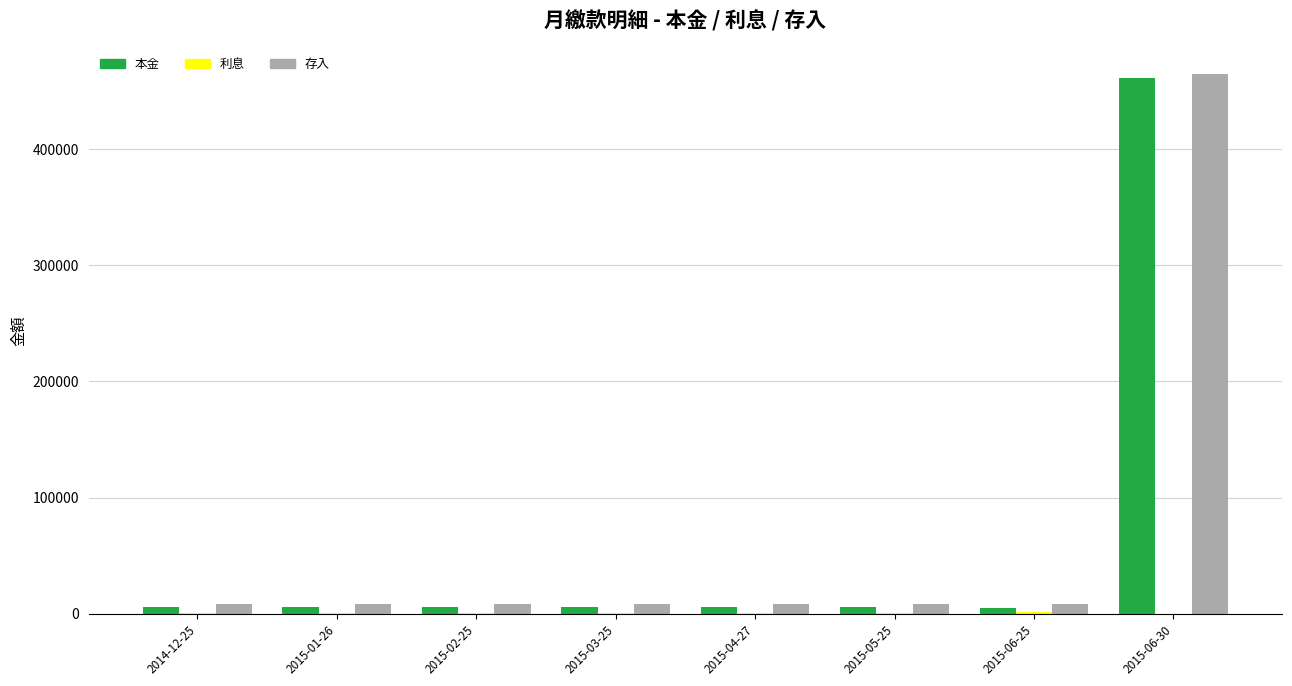

Which category has the highest value in the 本金 series?

2015-06-30